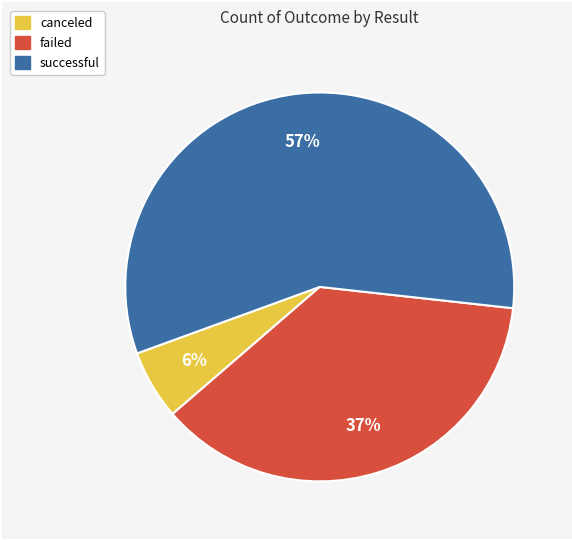

Count the number of slices in the pie.

3